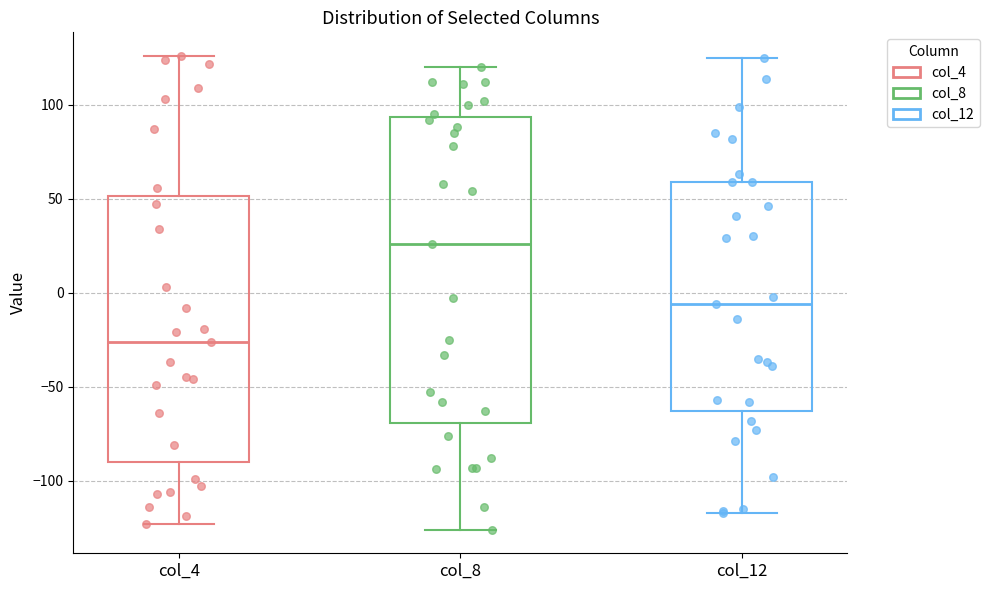

Which box is the tallest, from its lower edge to its upper edge?

col_8